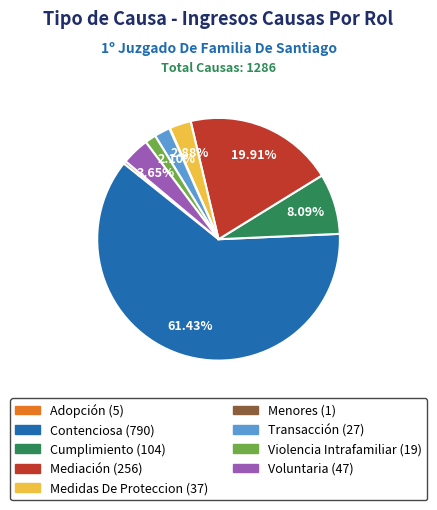

To the nearest percent, what is the difference between the largest and smallest slice percentages?

61%